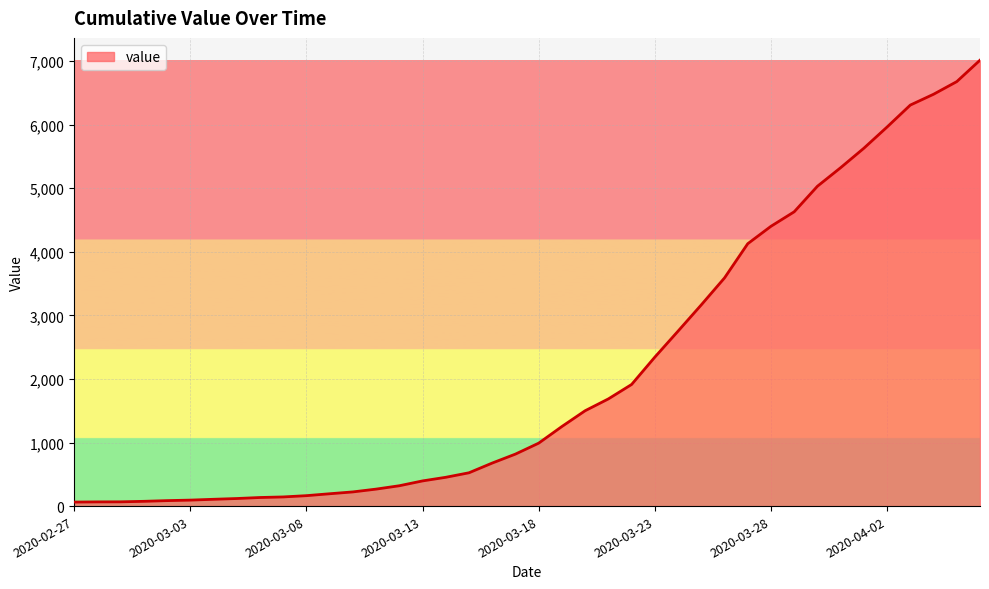

What is the sum of all values?

85762